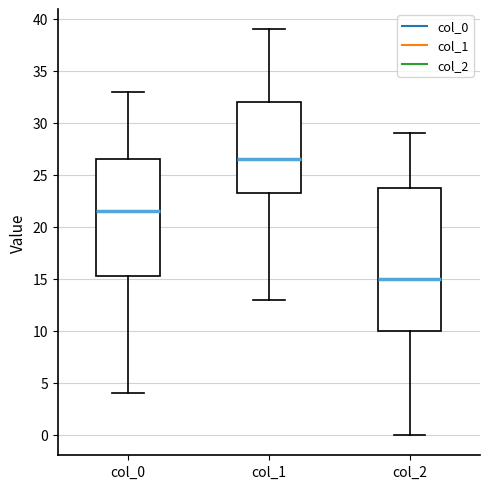

Where is the lower edge of the box for col_0 on the y-axis? The values are not printed on the chart, so give them approximately, as read against the axis.

15.5